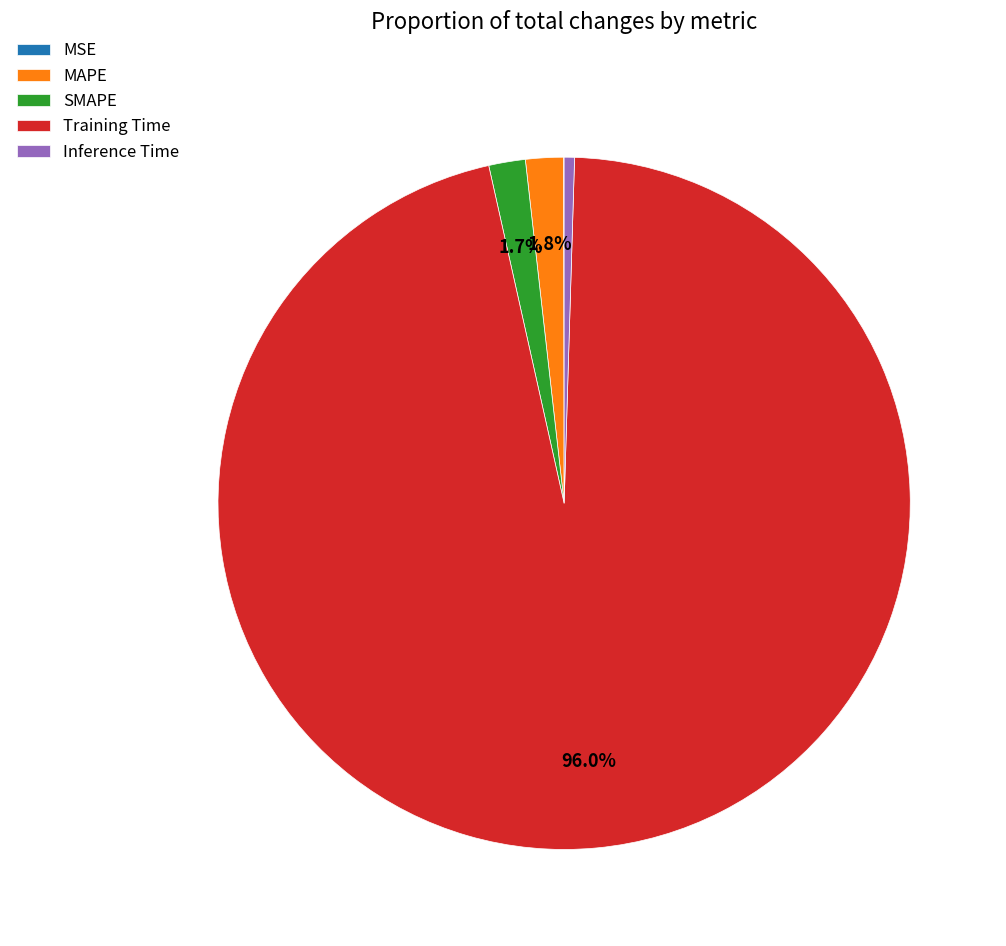

True or false: MAPE accounts for 2% of the total.

True